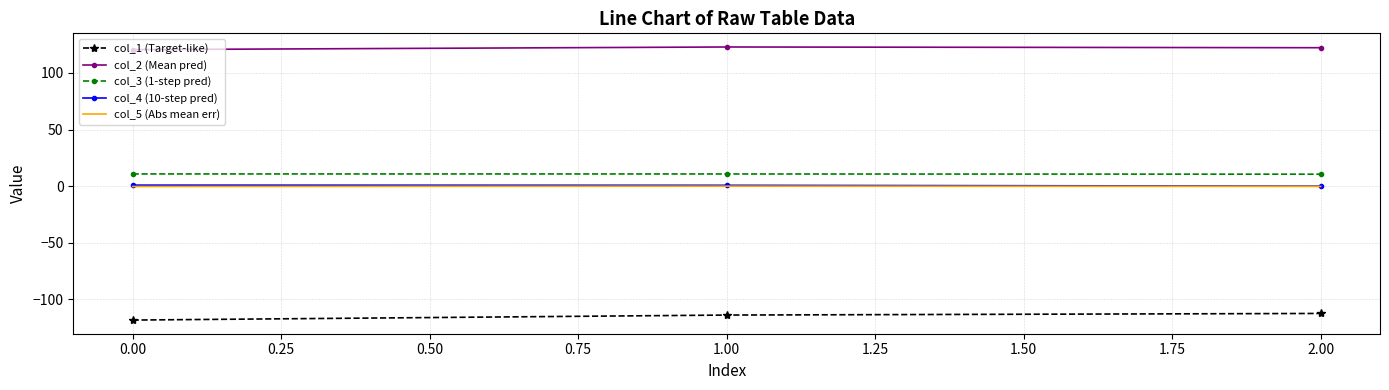

How many series are shown in this chart?

5